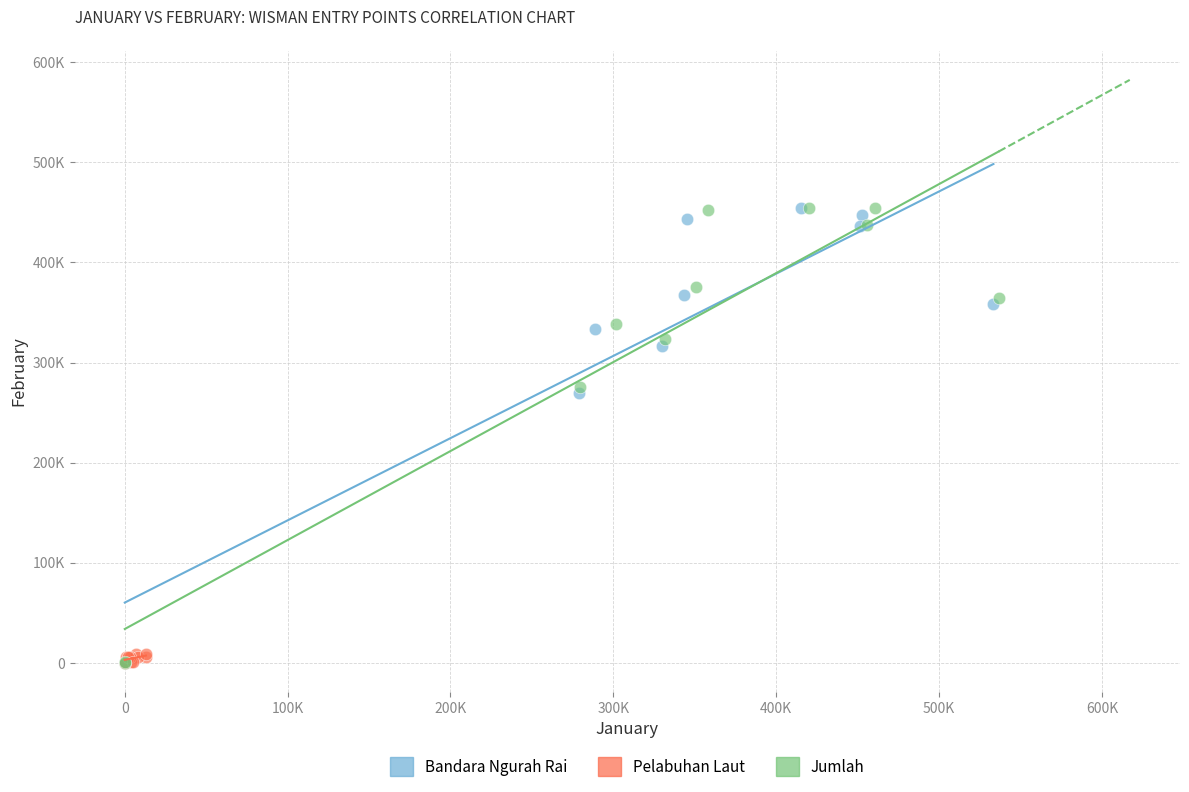

What are all the series names shown in the legend?

Bandara Ngurah Rai, Pelabuhan Laut, Jumlah